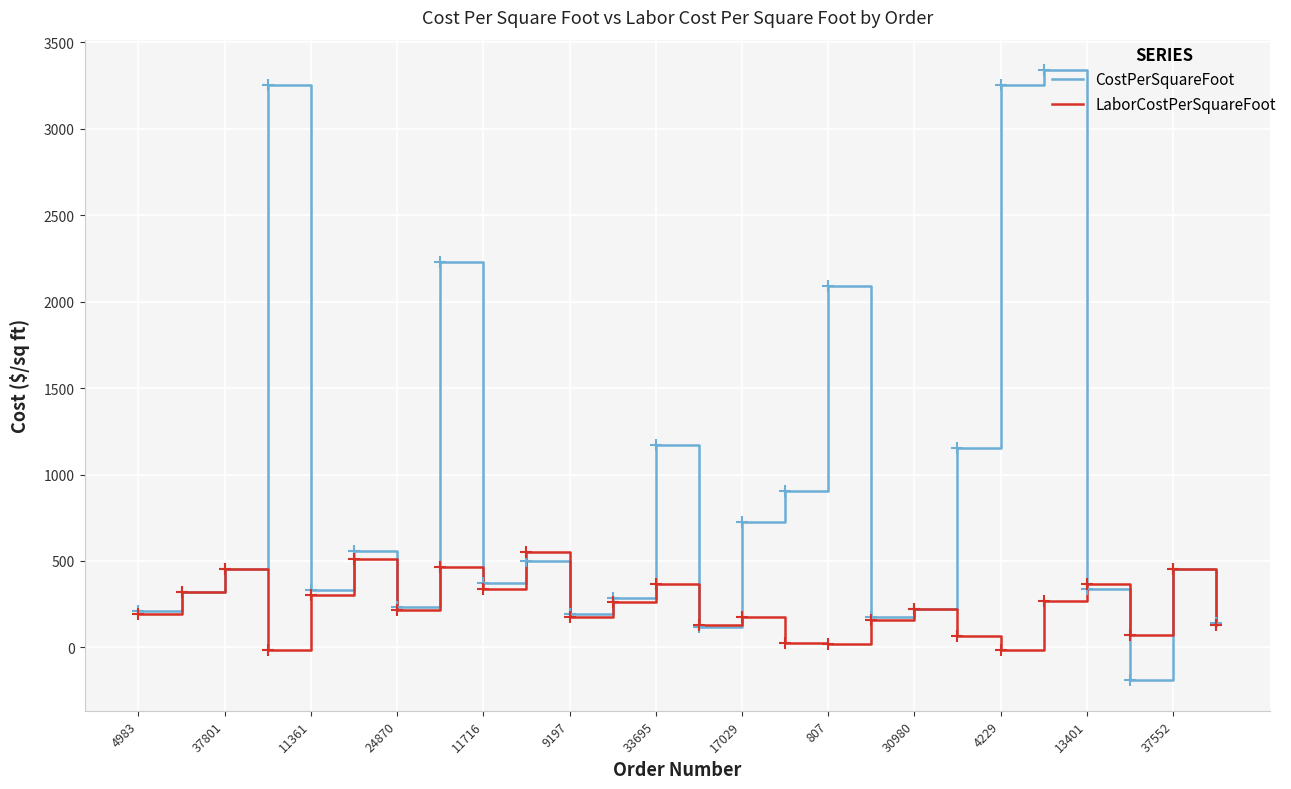

List the series in order of their peak value, highest first.

CostPerSquareFoot, LaborCostPerSquareFoot